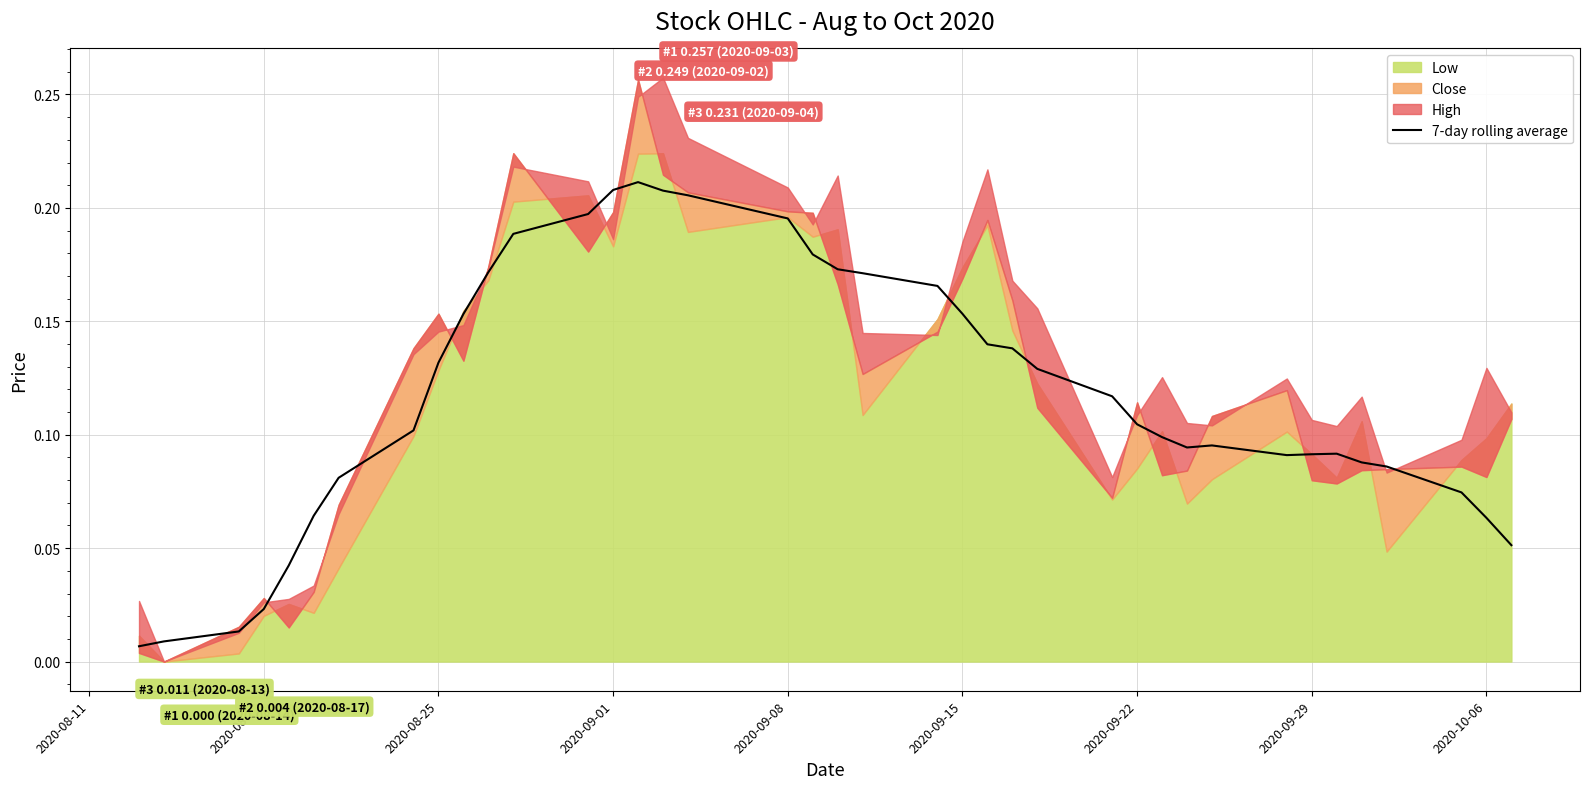

How many data points does each series have?

39